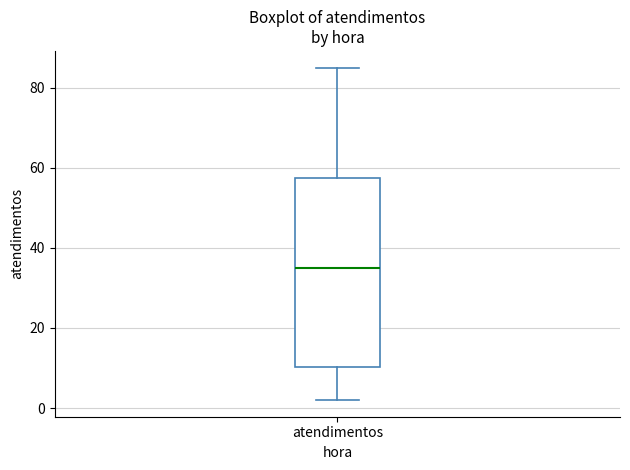

Read this box plot against the y-axis: the position of the median line, the range covered by the box, and the ends of both whiskers. The values are not printed on the chart, so give them approximately, as read against the axis.

median 36, box 10 to 58, whiskers 2 to 86